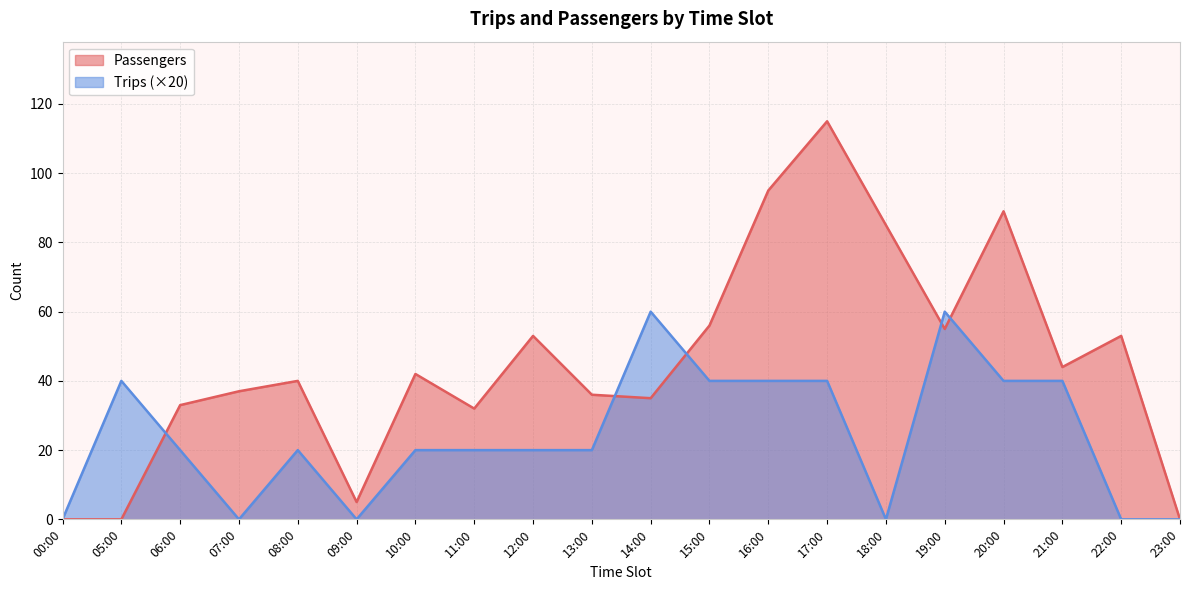

True or false: Passengers has more than 0 interior local peaks.

True